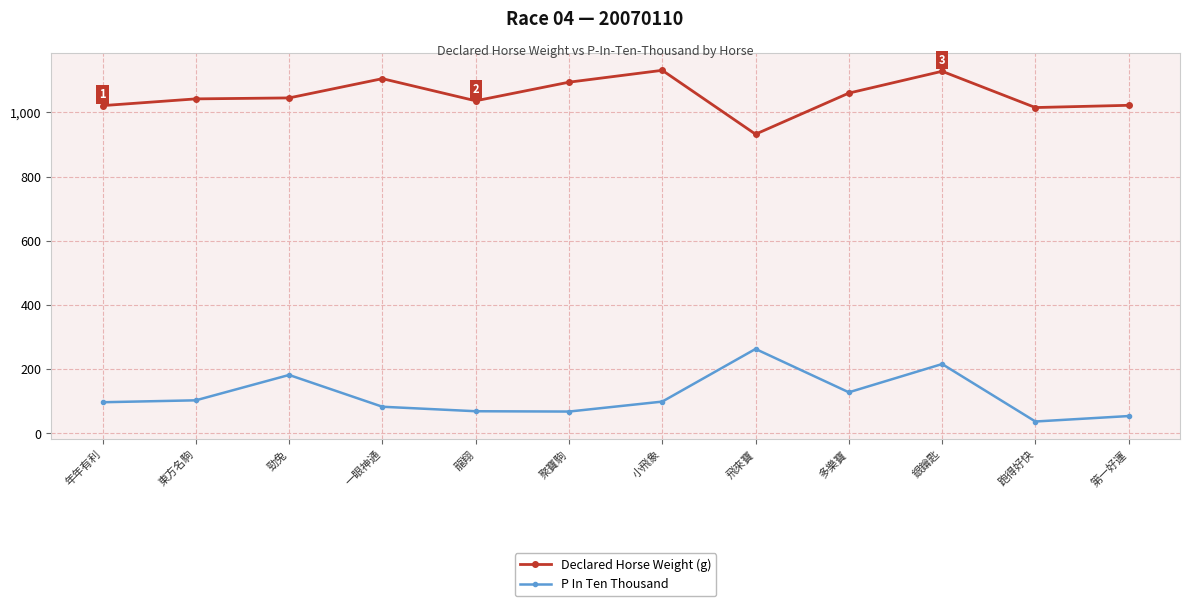

What is the value of the P In Ten Thousand point at the 6th from the left?

68